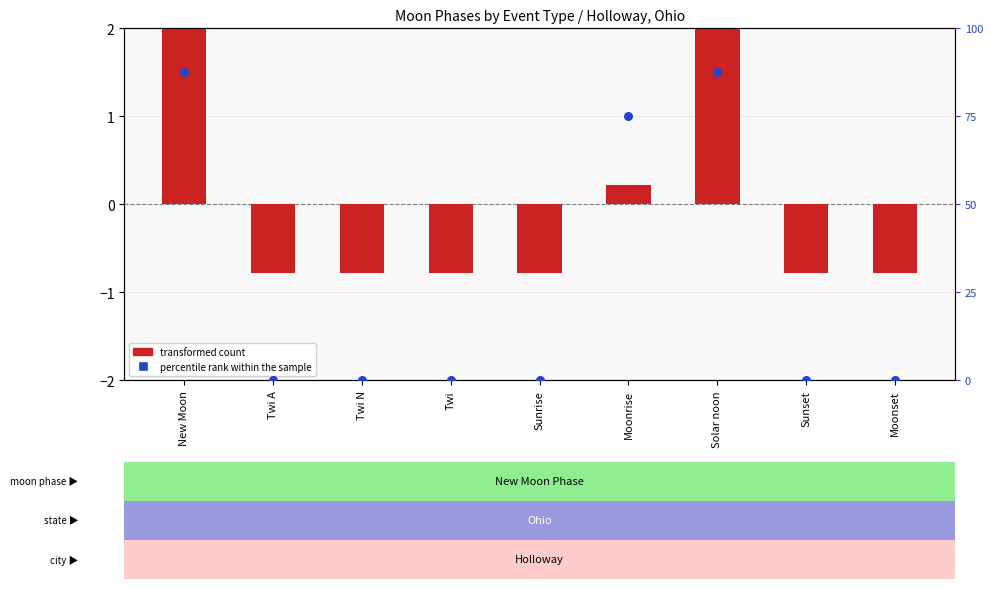

Which series reaches the maximum Y coordinate?

transformed count